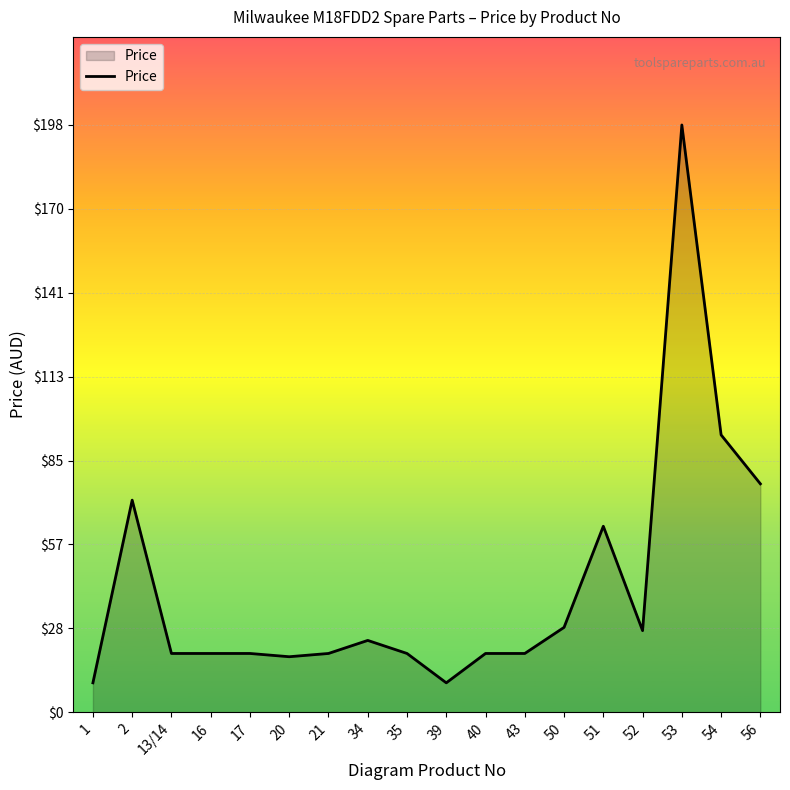

What position from the right is 39?

9